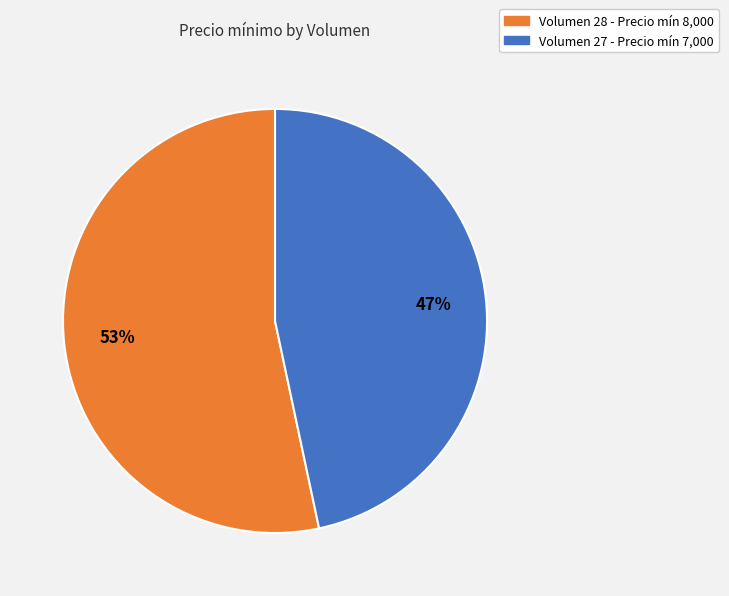

Does any single category account for the majority?

Yes